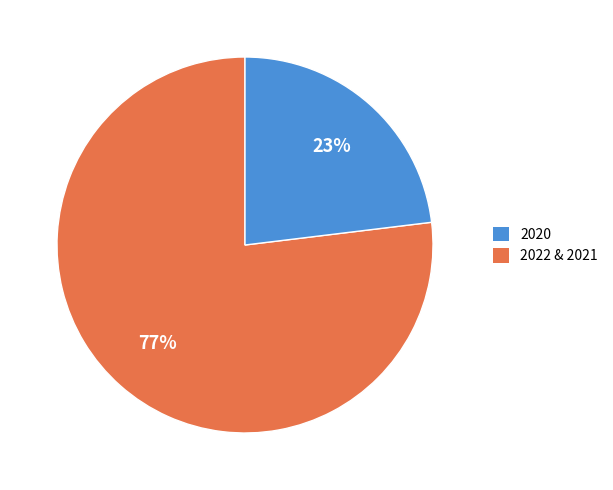

Is there any slice that represents more than half of the pie?

Yes